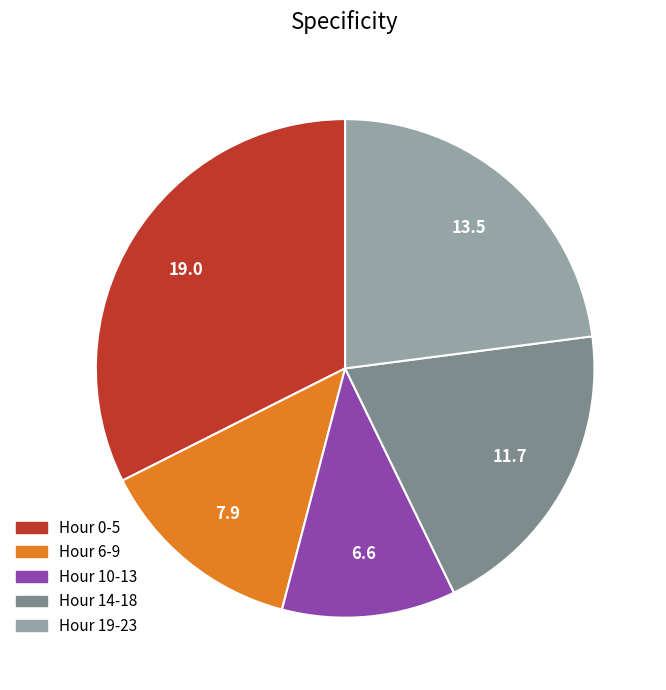

Which has a higher value, Hour 10-13 or Hour 0-5?

Hour 0-5